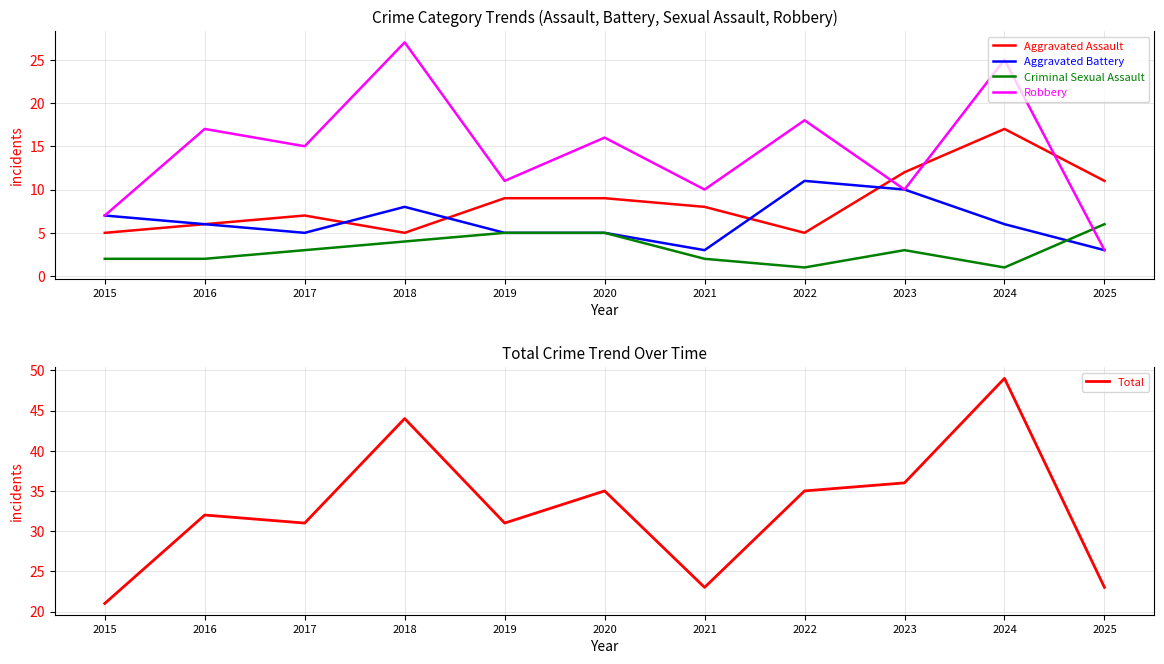

Which series has the largest total across all categories?

Total